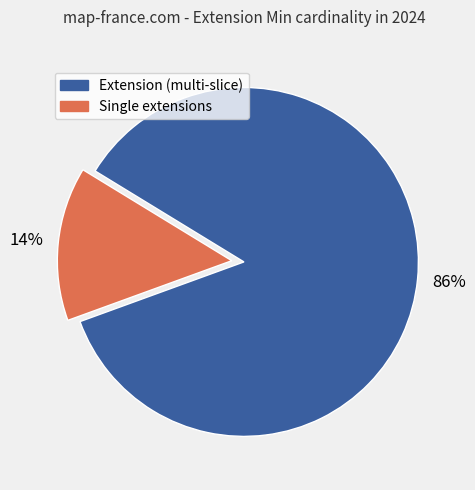

Is there any slice that represents more than half of the pie?

Yes